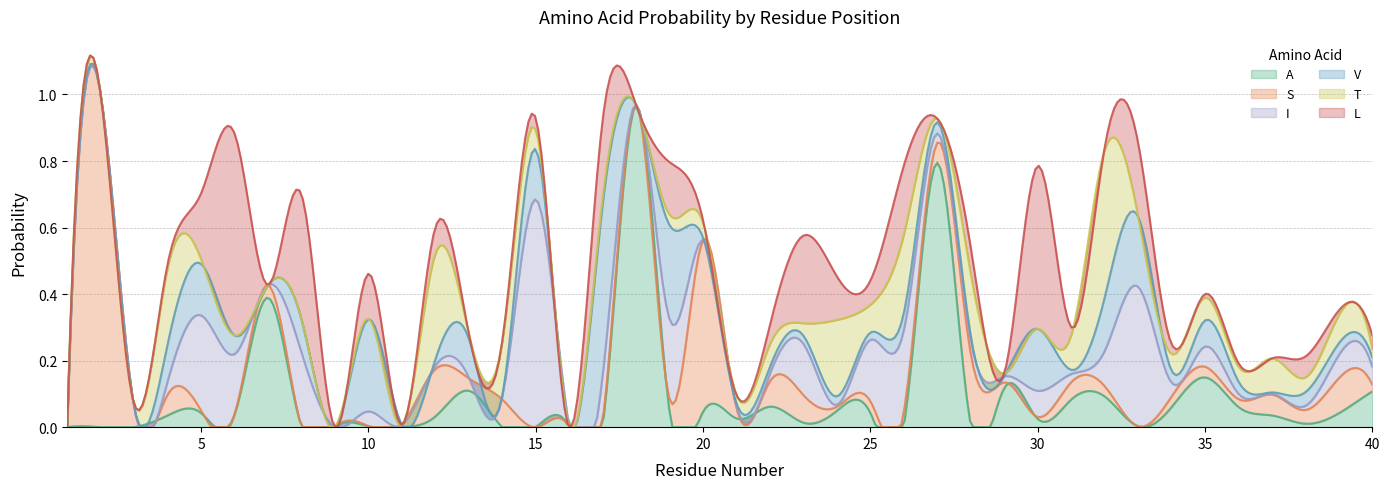

Reading left to right, extract all data points from this chart.

A: 0.0	0.0	0.0	0.0	0.0	0.0	0.4	0.0	0.0	0.0	0.0	0.0	0.1	0.0	0.0	0.0	0.0	1.0	0.0	0.0	0.0	0.1	0.0	0.0	0.0	0.0	0.8	0.0	0.1	0.0	0.1	0.1	0.0	0.1	0.1	0.1	0.0	0.0	0.0	0.1
S: 0.0	1.0	0.1	0.1	0.0	0.0	0.0	0.0	0.0	0.0	0.0	0.1	0.0	0.1	0.0	0.0	0.0	0.0	0.0	0.5	0.0	0.1	0.1	0.0	0.0	0.0	0.1	0.2	0.0	0.0	0.1	0.0	0.0	0.0	0.0	0.0	0.1	0.0	0.1	0.0
I: 0.0	0.0	0.0	0.0	0.3	0.2	0.0	0.2	0.0	0.0	0.0	0.0	0.0	0.0	0.7	0.0	0.1	0.0	0.2	0.0	0.0	0.0	0.2	0.0	0.2	0.2	0.0	0.0	0.0	0.1	0.0	0.1	0.4	0.0	0.1	0.0	0.0	0.0	0.1	0.1
V: 0.0	0.0	0.0	0.1	0.2	0.1	0.0	0.1	0.0	0.3	0.0	0.0	0.1	0.0	0.1	0.0	0.5	0.0	0.3	0.0	0.0	0.0	0.0	0.0	0.0	0.1	0.0	0.0	0.0	0.2	0.0	0.2	0.2	0.0	0.1	0.0	0.0	0.0	0.0	0.0
T: 0.0	0.0	0.0	0.2	0.0	0.0	0.0	0.0	0.0	0.0	0.0	0.3	0.0	0.2	0.1	0.0	0.0	0.0	0.0	0.0	0.0	0.1	0.0	0.2	0.1	0.2	0.0	0.2	0.0	0.0	0.1	0.4	0.0	0.0	0.1	0.0	0.1	0.0	0.1	0.0
L: 0.0	0.0	0.0	0.0	0.2	0.6	0.0	0.4	0.0	0.1	0.0	0.1	0.0	0.0	0.0	0.0	0.2	0.0	0.2	0.0	0.0	0.1	0.3	0.1	0.1	0.2	0.0	0.1	0.0	0.5	0.0	0.0	0.2	0.0	0.0	0.0	0.0	0.1	0.0	0.0